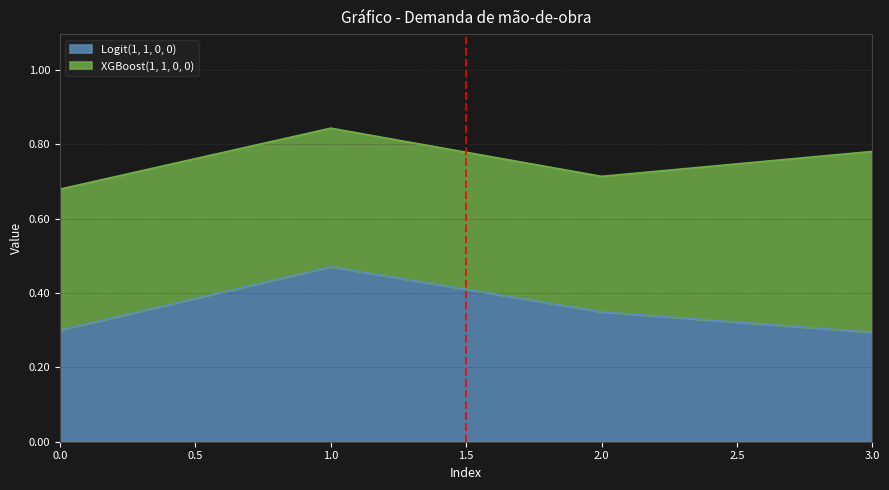

What is the difference between the second highest and minimum values?

0.1